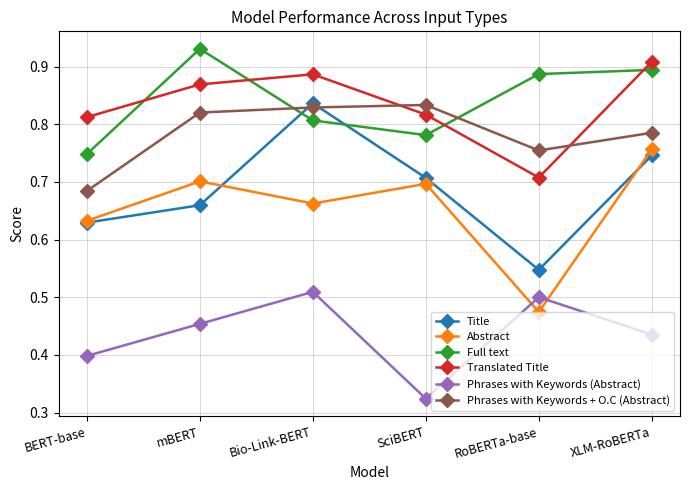

Where is Translated Title nearest to the value 0?

RoBERTa-base